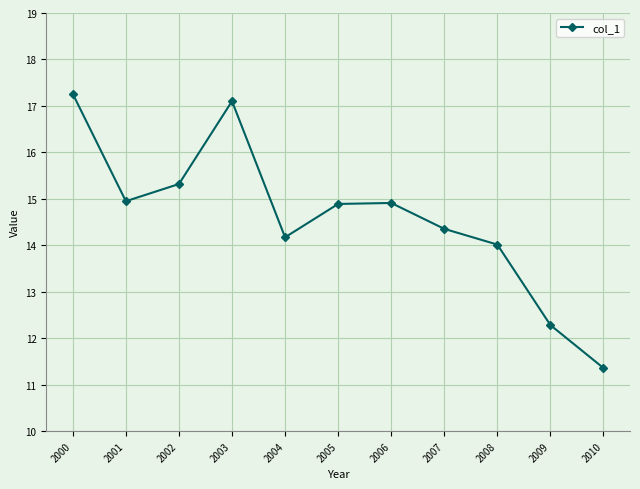

How many lines are shown in the chart?

1